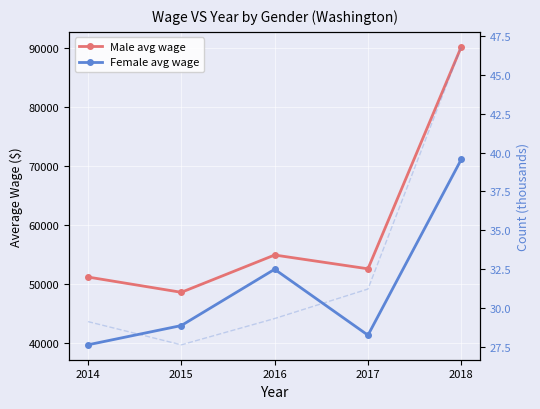

At which category does Female avg wage reach its first local peak?

2016